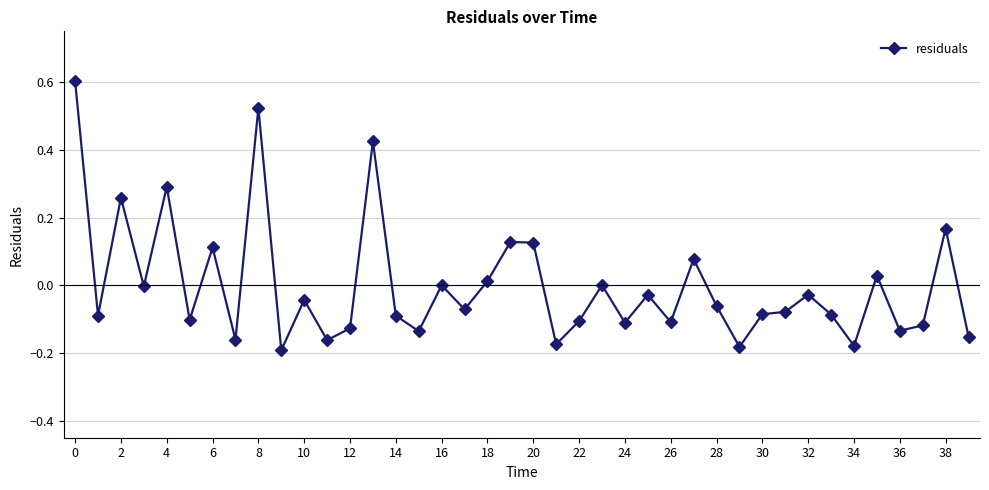

What is the value of the 1st point from the left?

0.6